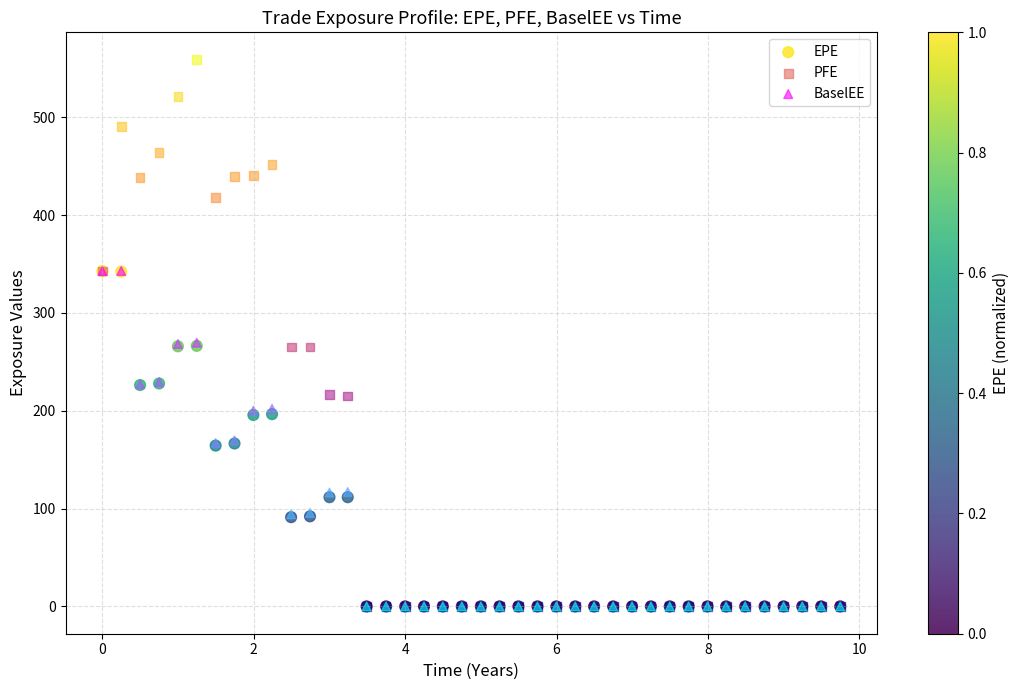

What are all the series names shown in the legend?

EPE, PFE, BaselEE